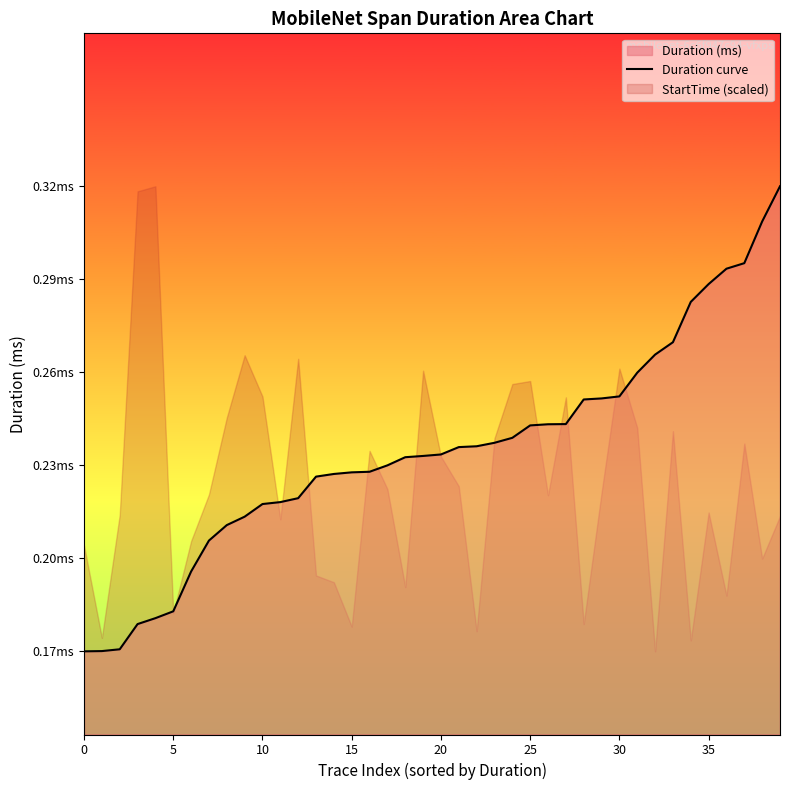

Reading left to right, extract all data points from this chart.

0.2	0.2	0.2	0.2	0.2	0.2	0.2	0.2	0.2	0.2	0.2	0.2	0.2	0.2	0.2	0.2	0.2	0.2	0.2	0.2	0.2	0.2	0.2	0.2	0.2	0.2	0.2	0.2	0.3	0.3	0.3	0.3	0.3	0.3	0.3	0.3	0.3	0.3	0.3	0.3